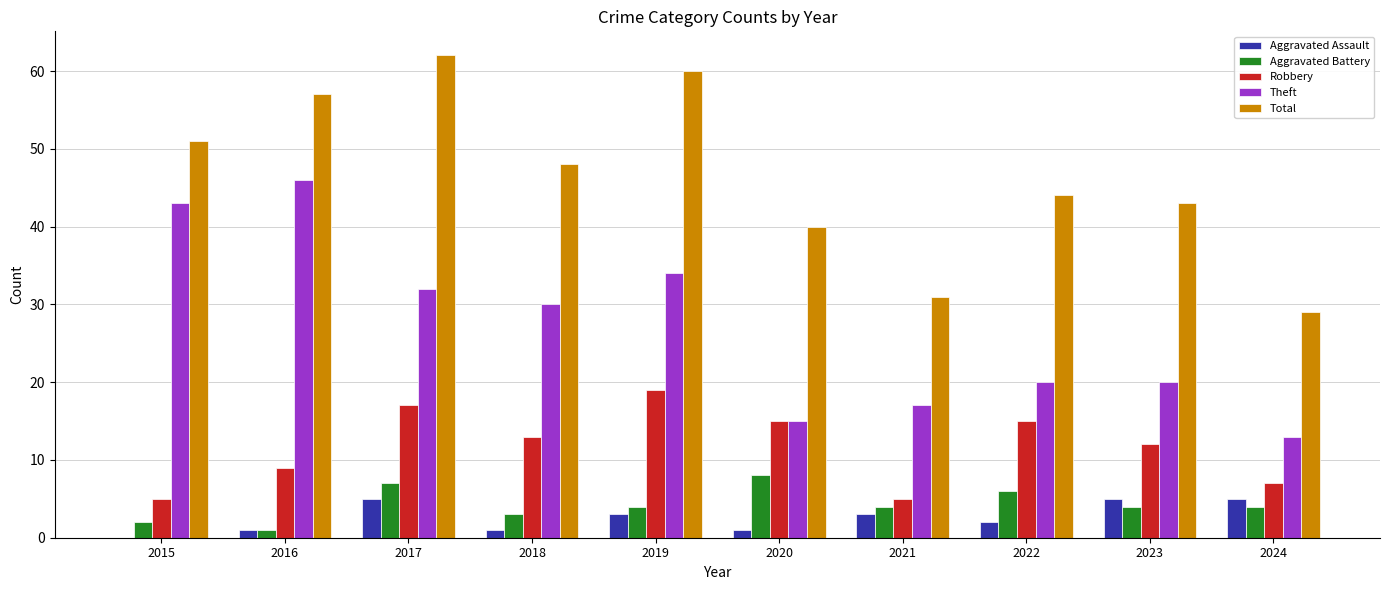

Reading left to right, what are all the values shown in this chart?

Aggravated Assault: 2015=0	2016=1	2017=5	2018=1	2019=3	2020=1	2021=3	2022=2	2023=5	2024=5
Aggravated Battery: 2015=2	2016=1	2017=7	2018=3	2019=4	2020=8	2021=4	2022=6	2023=4	2024=4
Robbery: 2015=5	2016=9	2017=17	2018=13	2019=19	2020=15	2021=5	2022=15	2023=12	2024=7
Theft: 2015=43	2016=46	2017=32	2018=30	2019=34	2020=15	2021=17	2022=20	2023=20	2024=13
Total: 2015=51	2016=57	2017=62	2018=48	2019=60	2020=40	2021=31	2022=44	2023=43	2024=29